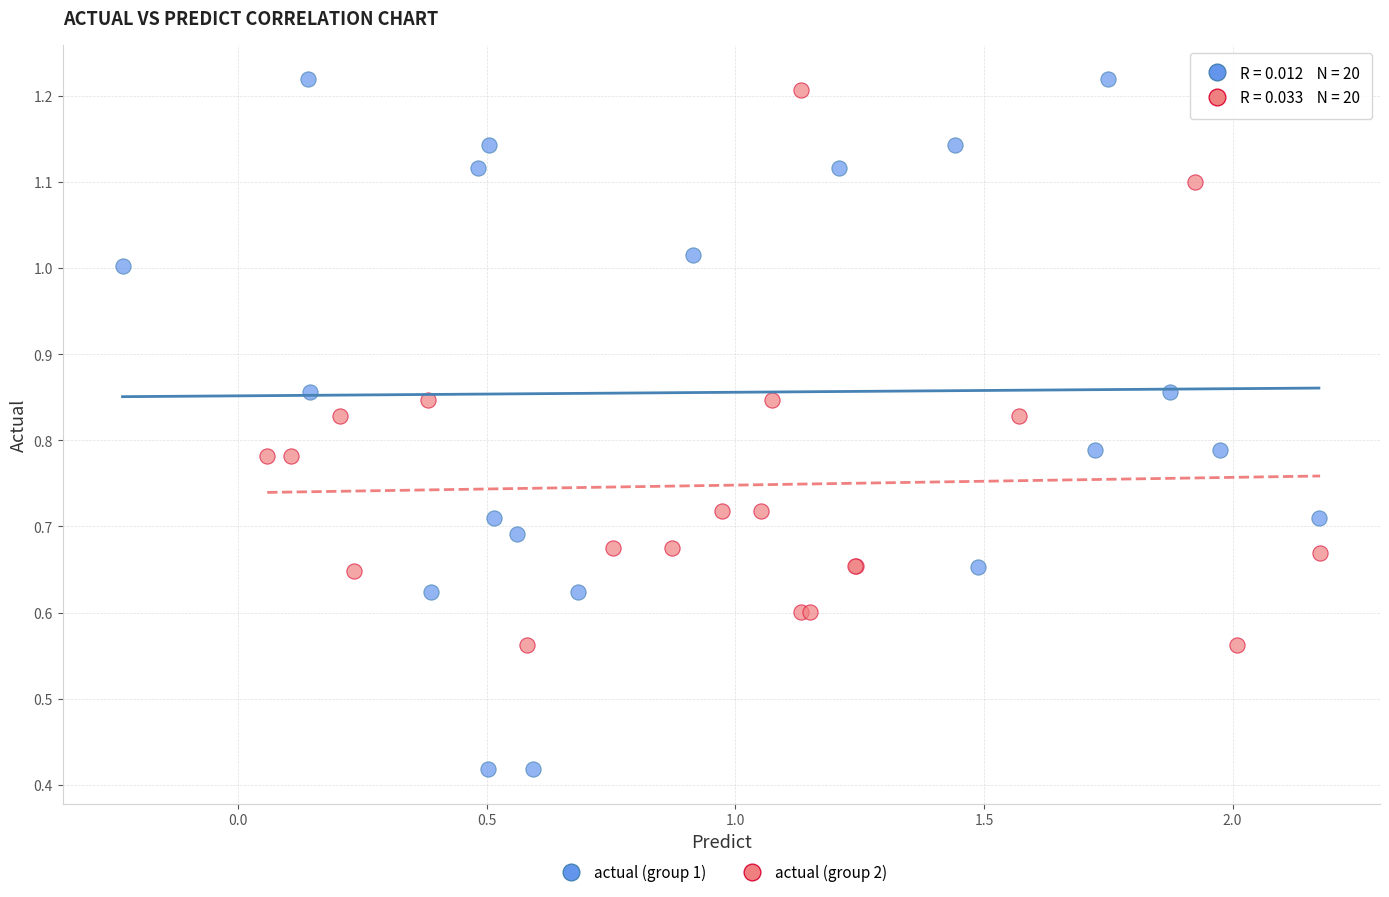

Which series has the largest Y range (max minus min)?

actual (group 1)